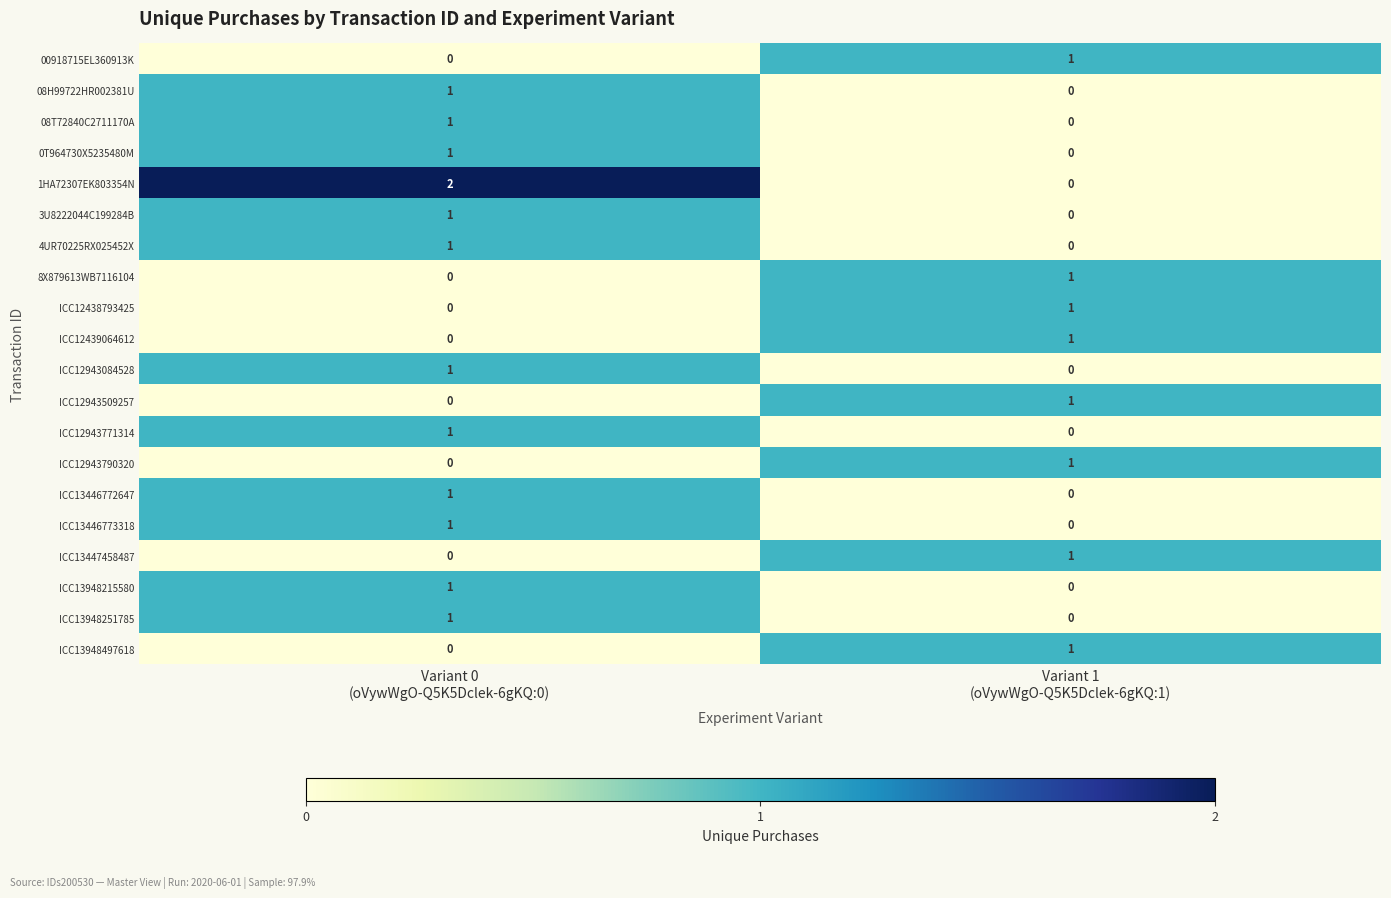

Which series has the largest total across all categories?

1HA72307EK803354N